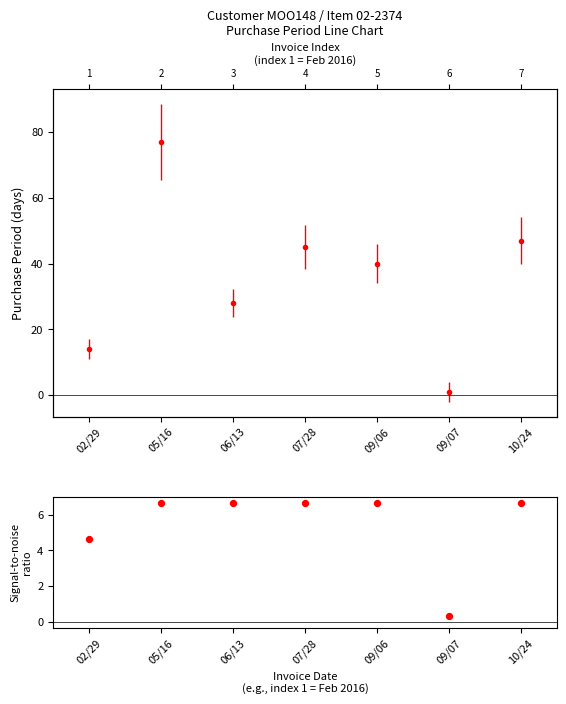

Which has a higher value, 05/16 or 09/07?

05/16